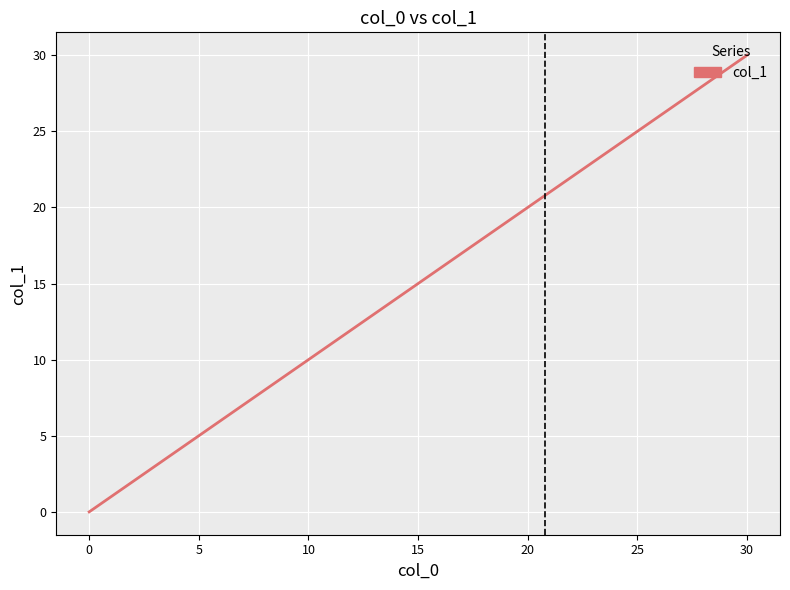

What is the difference between the maximum and minimum values?

30.0